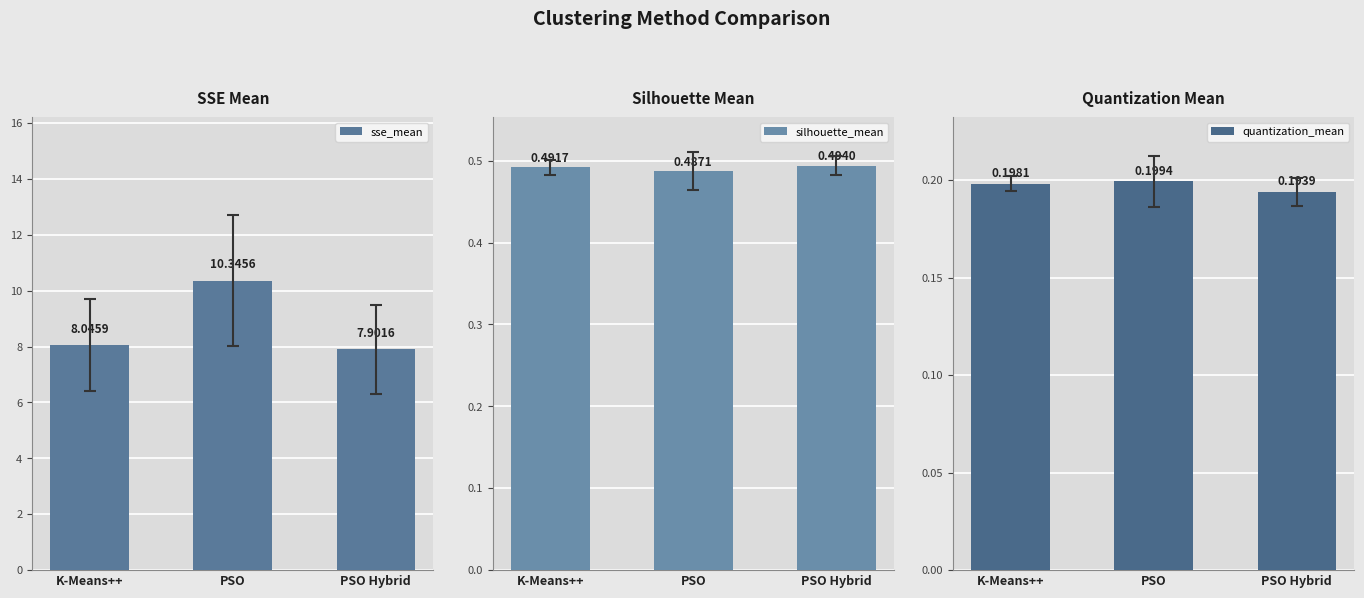

How many bars are there in total?

9